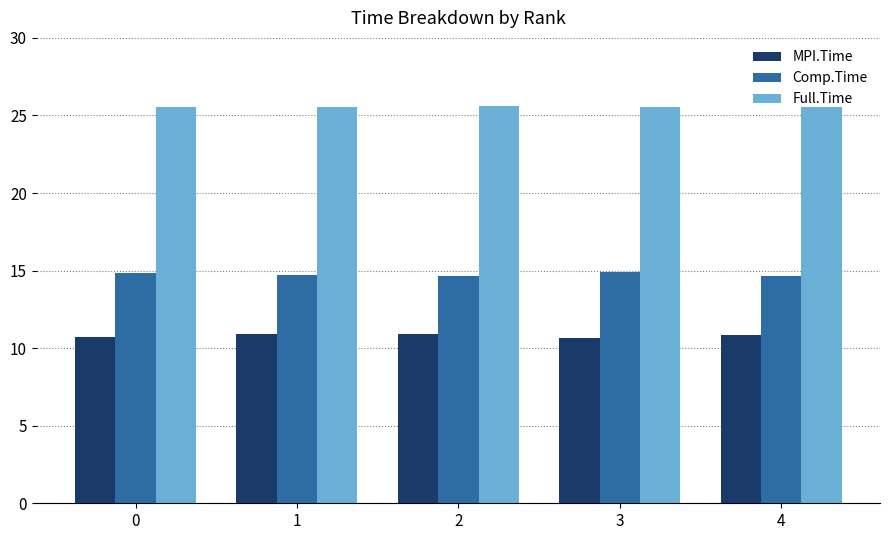

The Full.Time series shows 14.0 at 2. True or false?

False